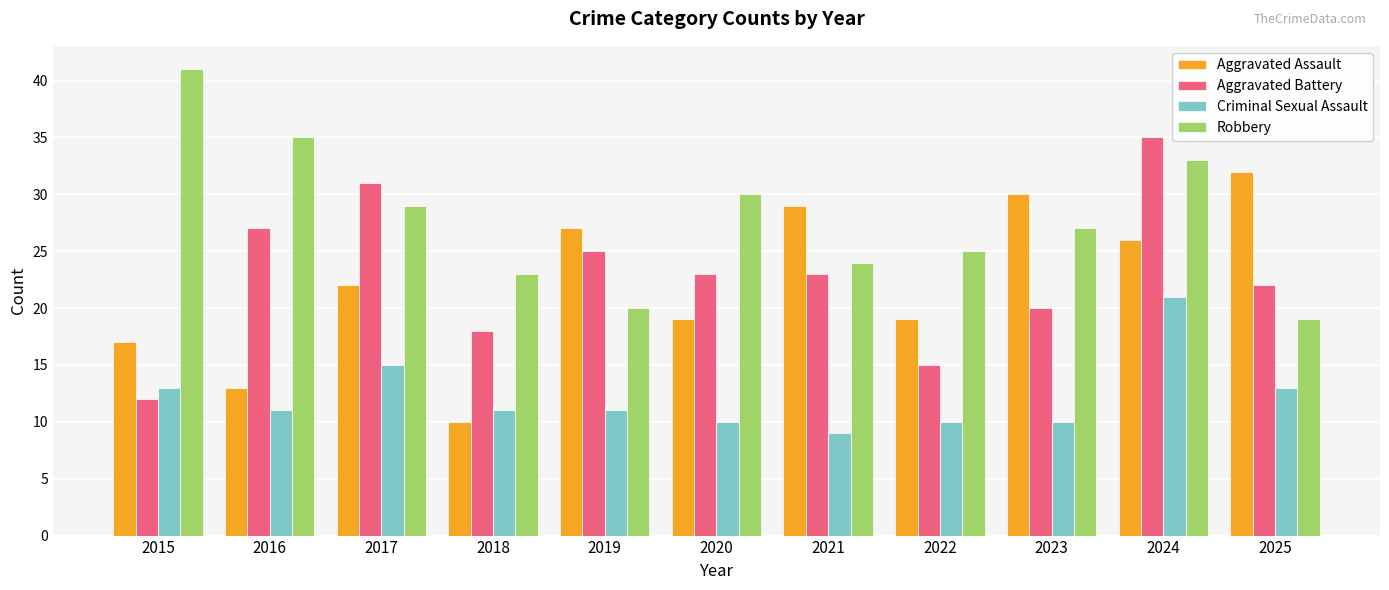

Which series has the largest total across all categories?

Robbery